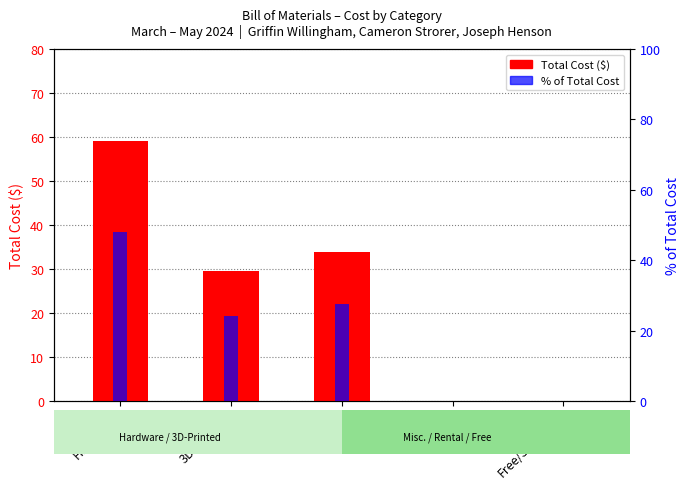

Which series changed the most between Rental and Free/Salvaged?

Total Cost